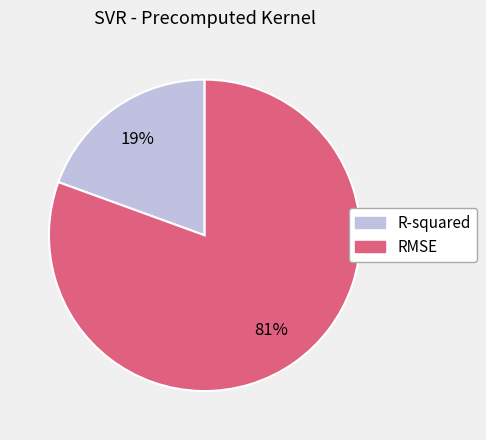

How many slices are in this pie chart?

2